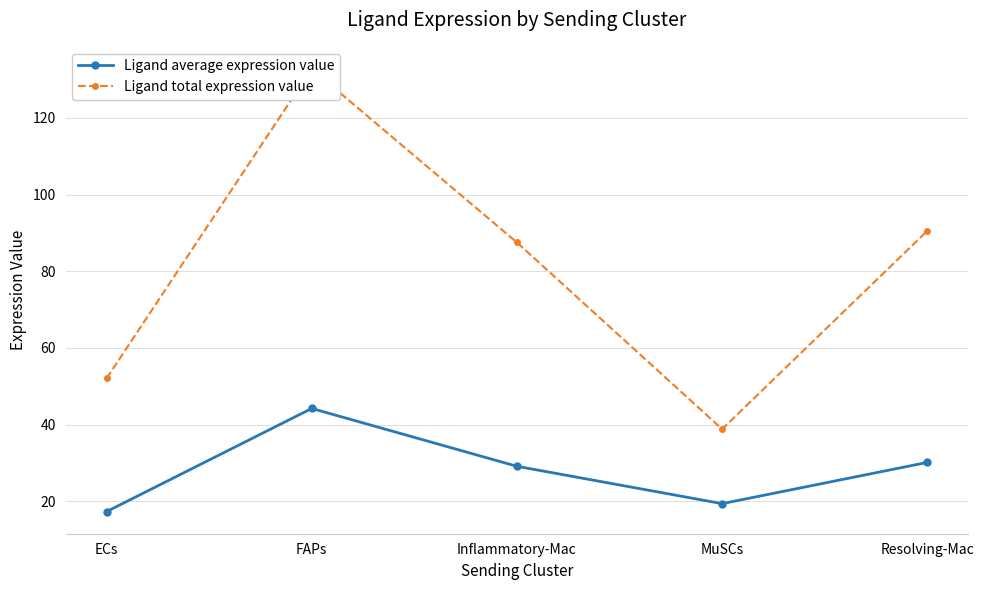

Reading left to right, list all the values displayed in this chart.

Ligand average expression value: ECs=17.4	FAPs=44.2	Inflammatory-Mac=29.2	MuSCs=19.4	Resolving-Mac=30.2
Ligand total expression value: ECs=52.1	FAPs=132.7	Inflammatory-Mac=87.5	MuSCs=38.9	Resolving-Mac=90.5